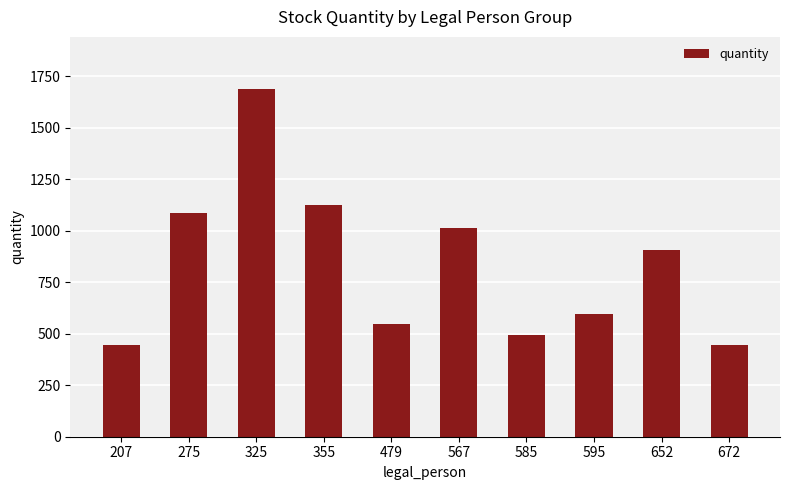

Reading right to left, extract all data points from this chart.

672=445	652=905	595=595	585=496	567=1012	479=549	355=1127	325=1688	275=1086	207=445